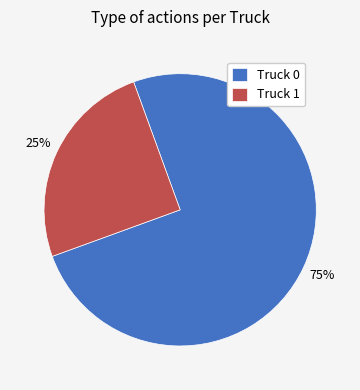

The Truck 0 slice represents 75% of the pie. True or false?

True